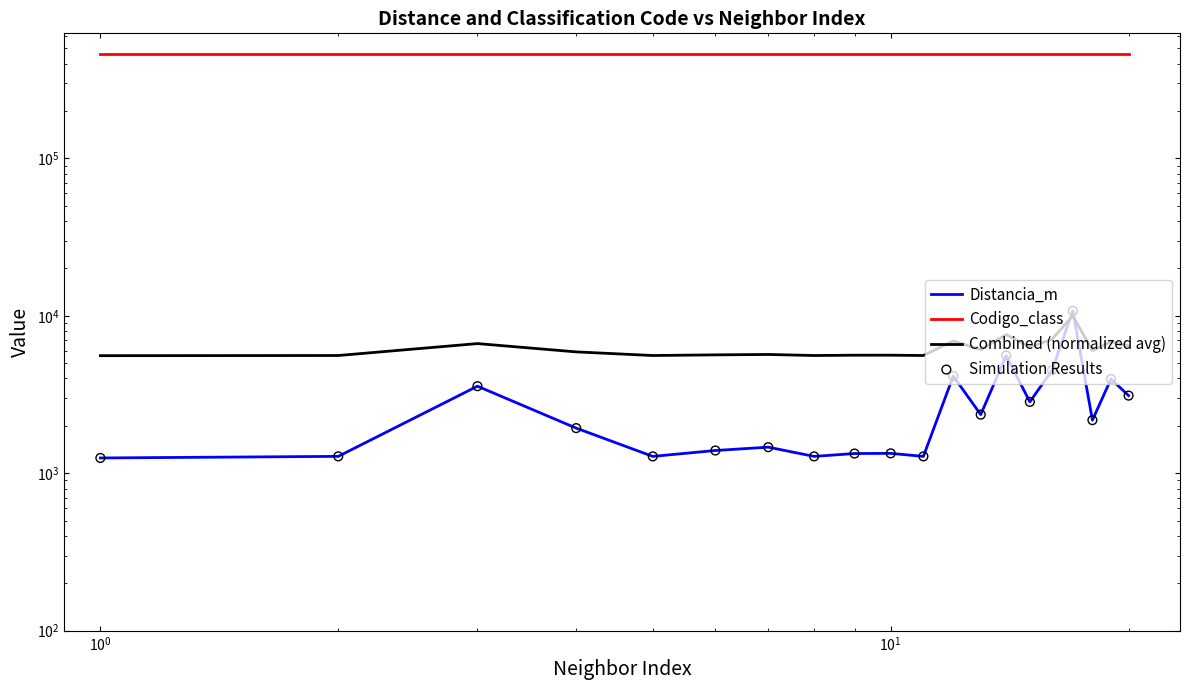

Which series reaches the minimum Y coordinate?

Distancia_m